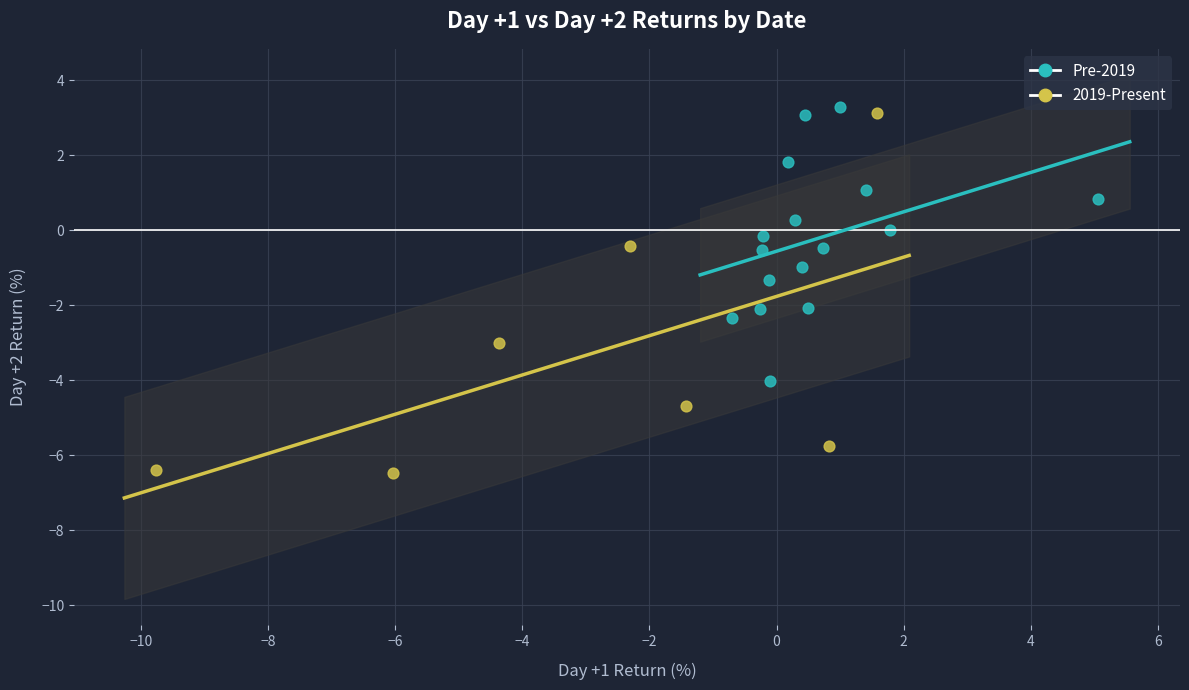

Which series has the widest spread of Y values?

2019-Present